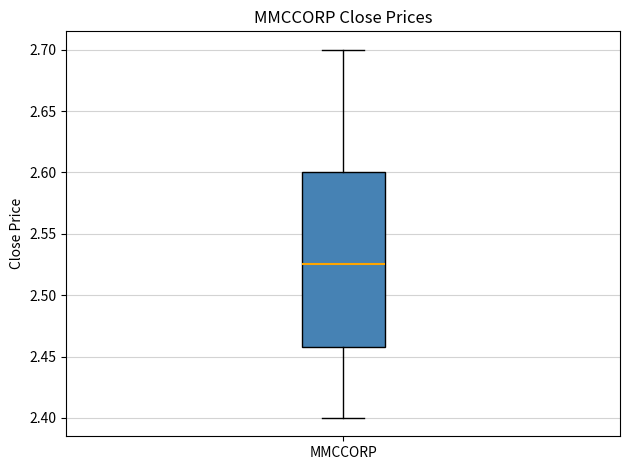

Read this box plot against the y-axis: the position of the median line, the range covered by the box, and the ends of both whiskers. The values are not printed on the chart, so give them approximately, as read against the axis.

median 2.525, box 2.460 to 2.600, whiskers 2.400 to 2.700